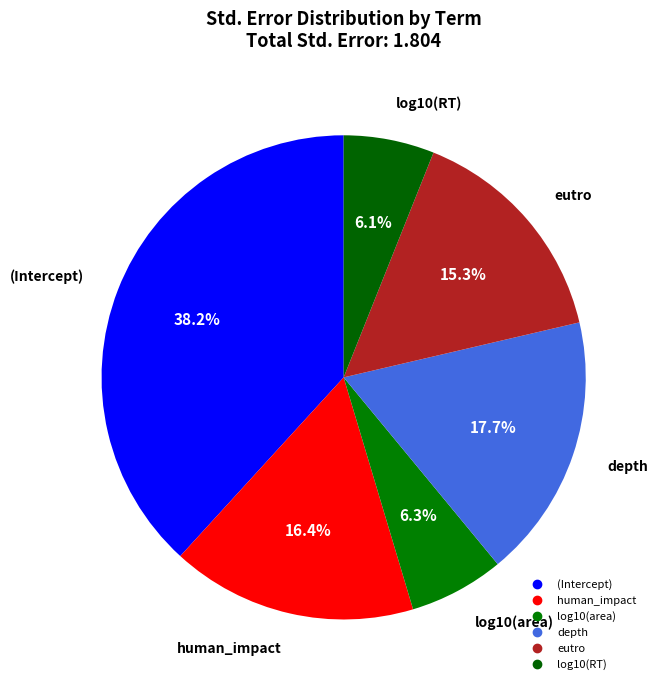

How many segments does this pie chart have?

6